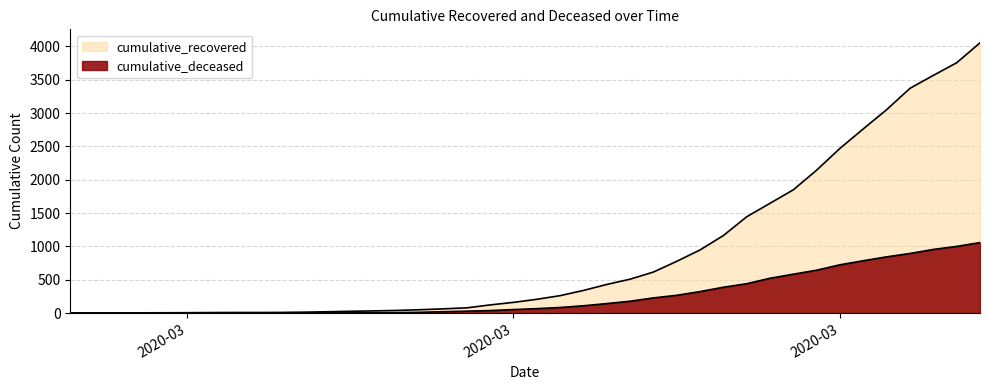

Where does the cumulative_recovered series first go above 206?

2020-03-19